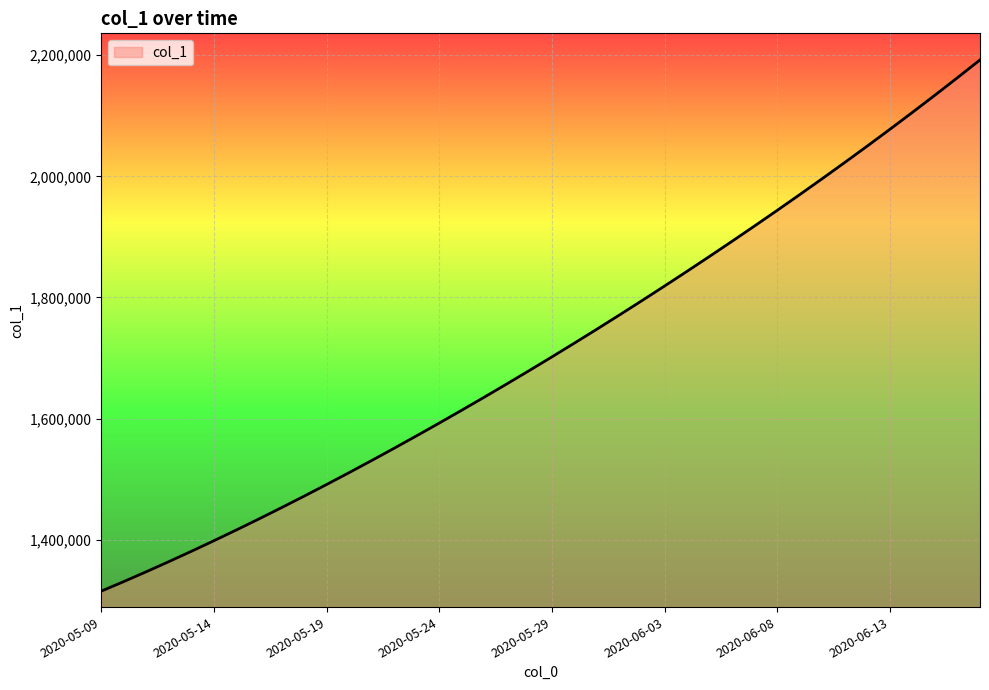

What is the smallest value displayed?

1315099.0